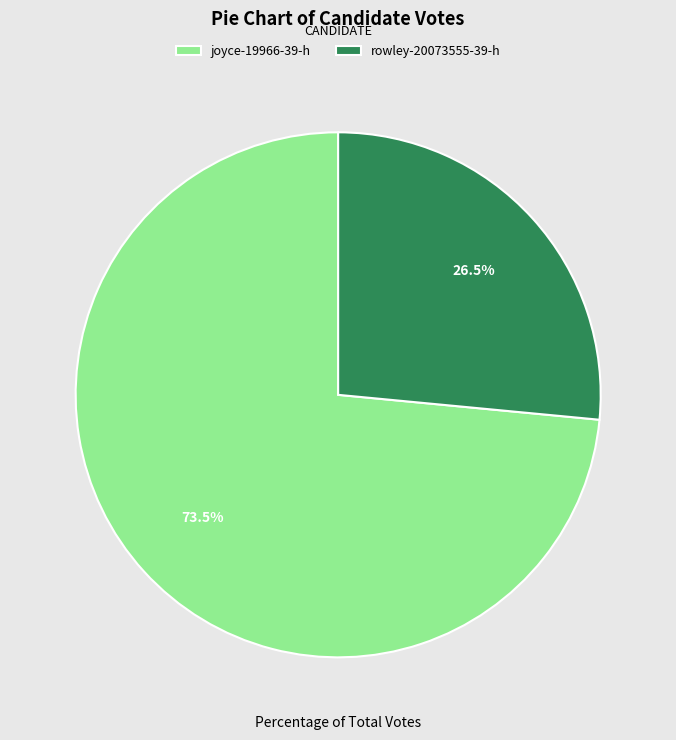

Which category has the smallest portion of the pie?

rowley-20073555-39-h